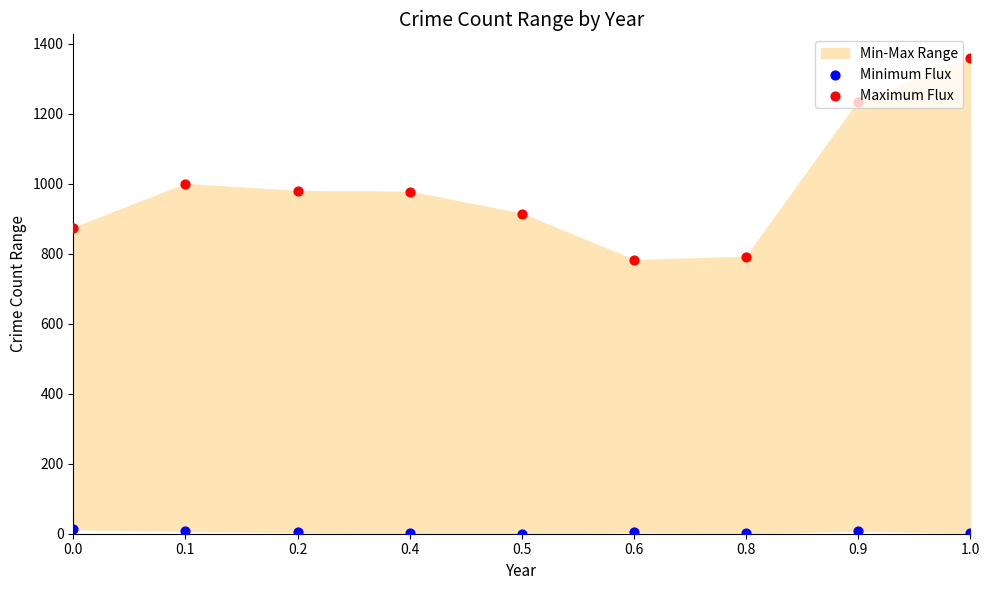

What is the total value across all series at 0.8?

793